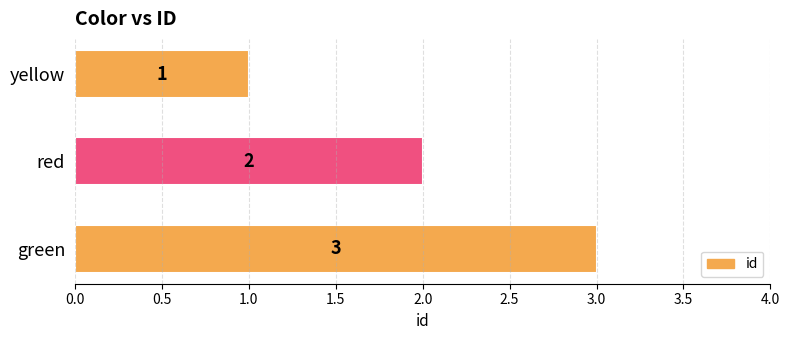

Reading top to bottom, what are all the values shown in this chart?

yellow=1	red=2	green=3